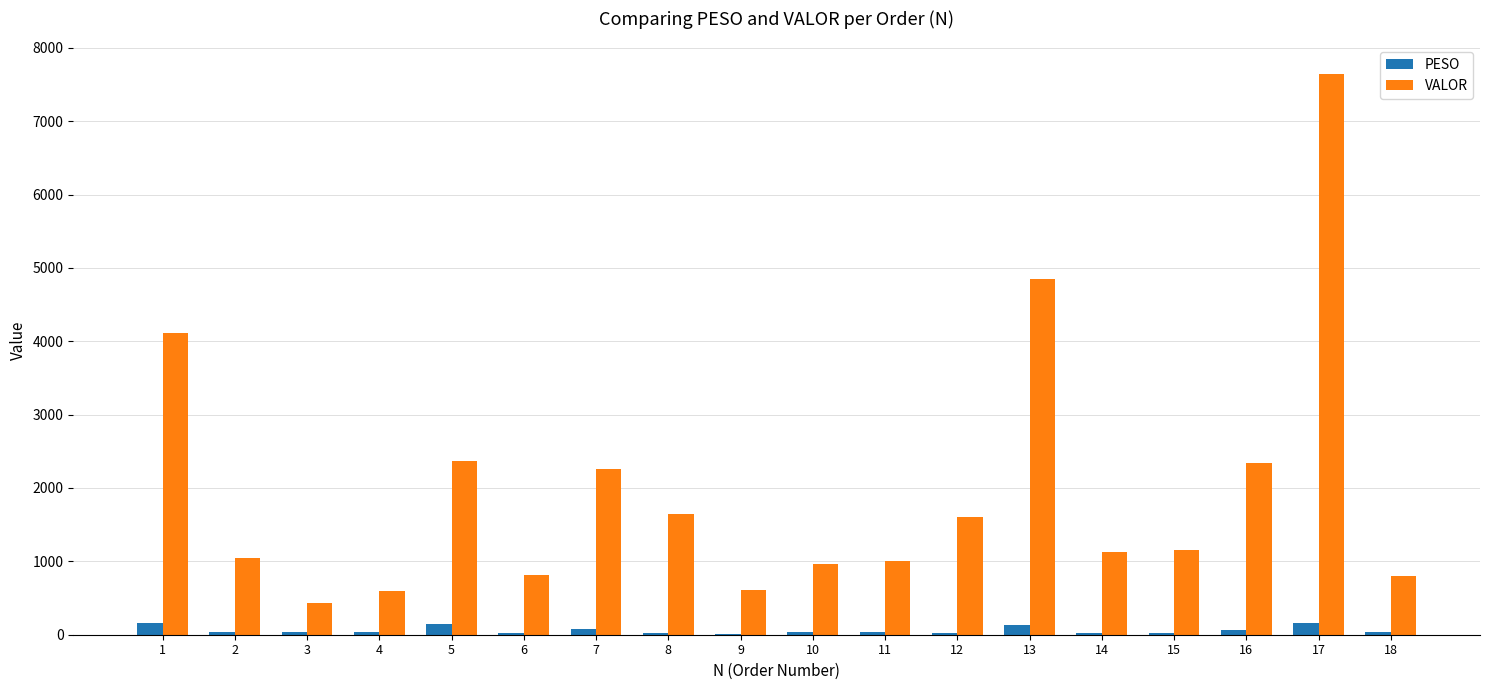

At which label does PESO first exceed 36?

1